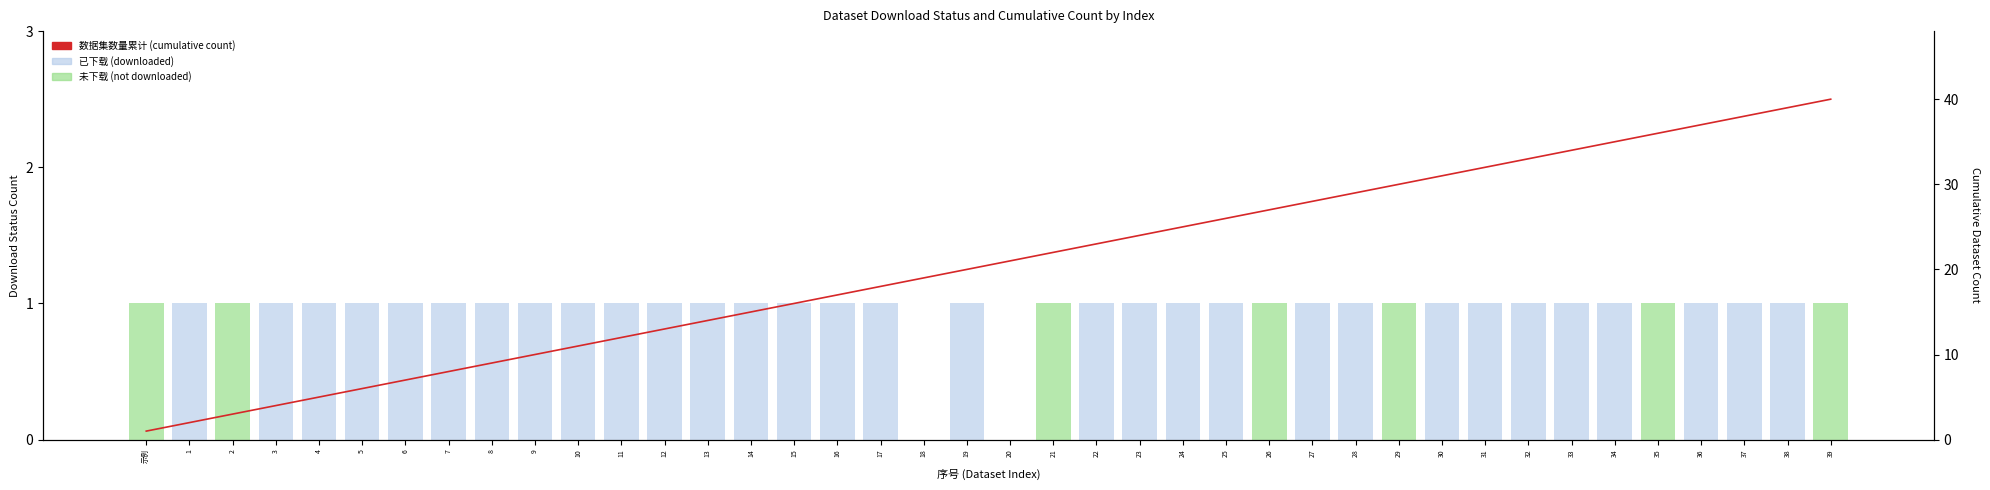

What is the label of the 32nd bar from the left?

31